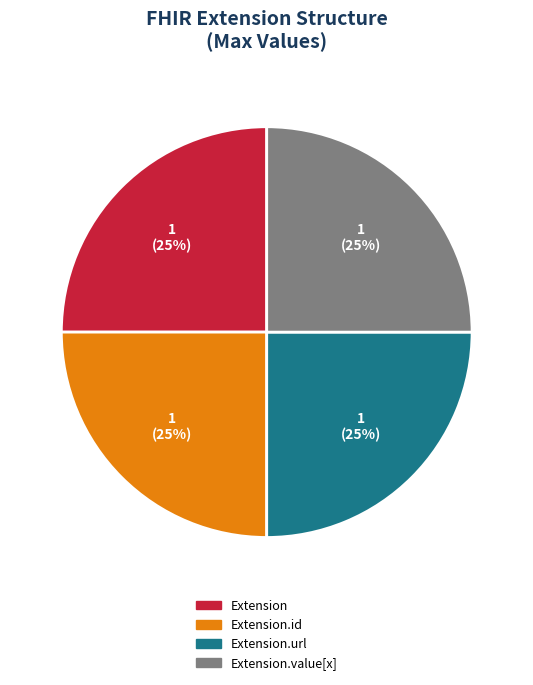

To the nearest percent, what portion does Extension.value[x] represent?

25%